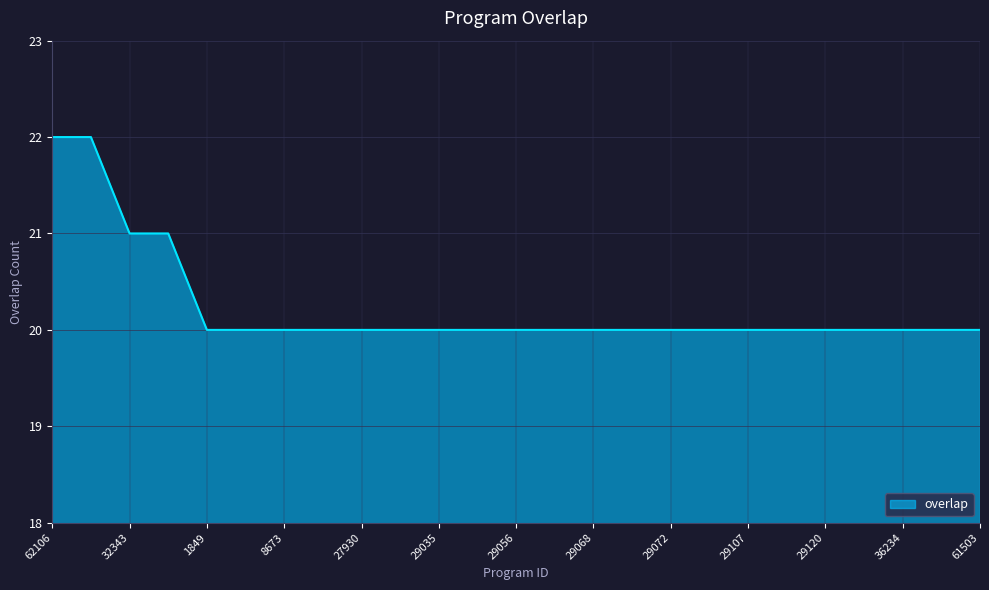

What is the maximum value shown in the chart?

22